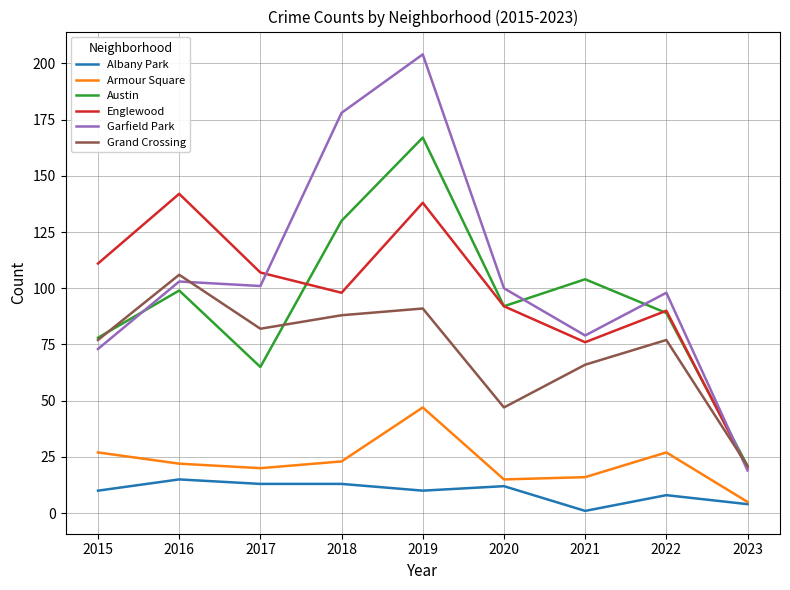

Which series has the largest range (max minus min)?

Garfield Park